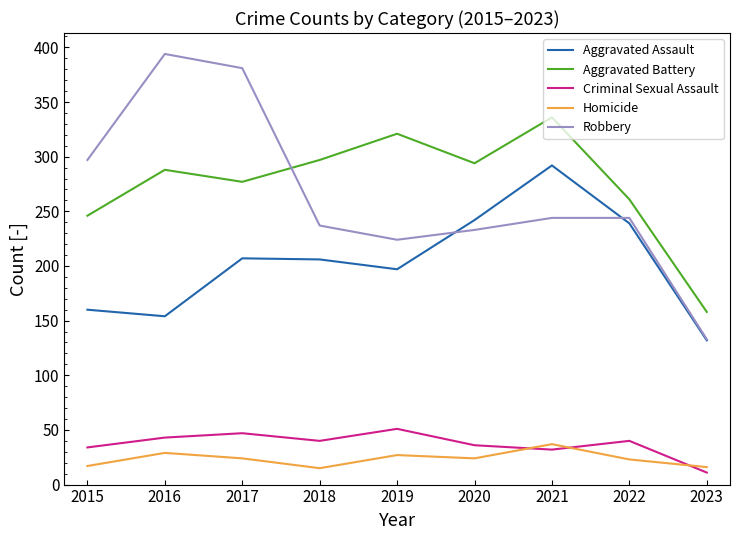

Between 2018 and 2019, which series saw the biggest shift?

Aggravated Battery